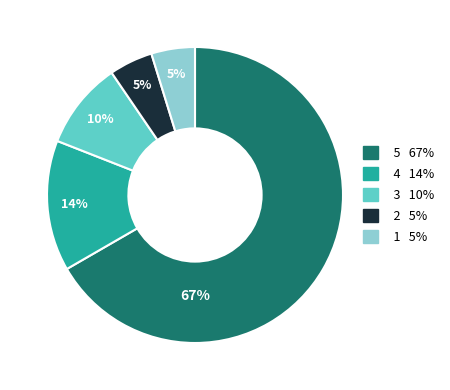

To the nearest percent, what is the average slice percentage?

20%